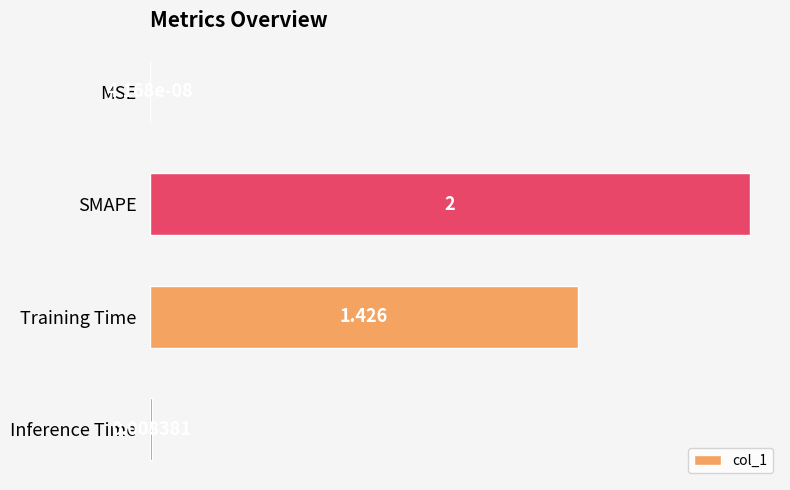

Are the bars horizontal?

Yes